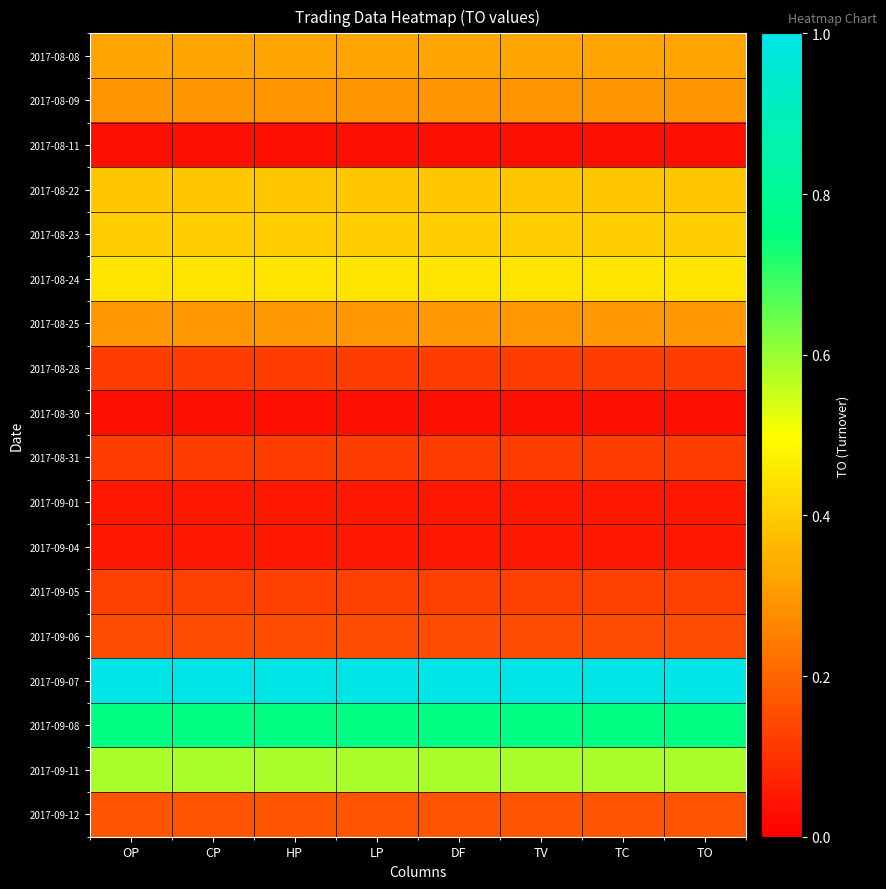

Between LP and CP, which is larger?

LP